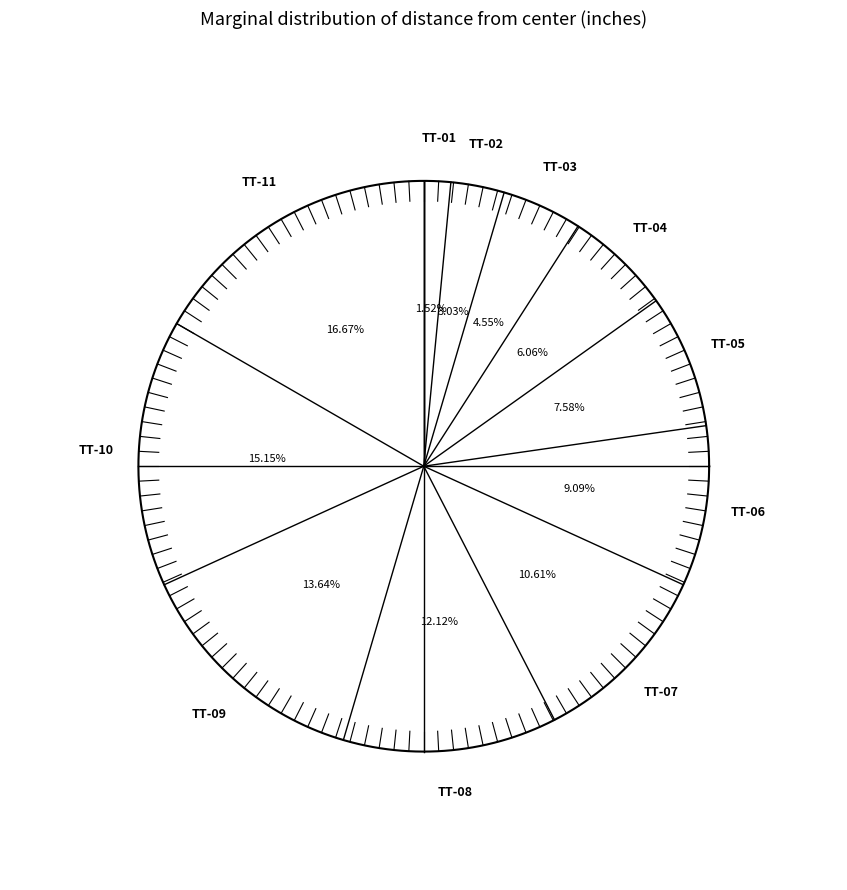

How many segments does this pie chart have?

11